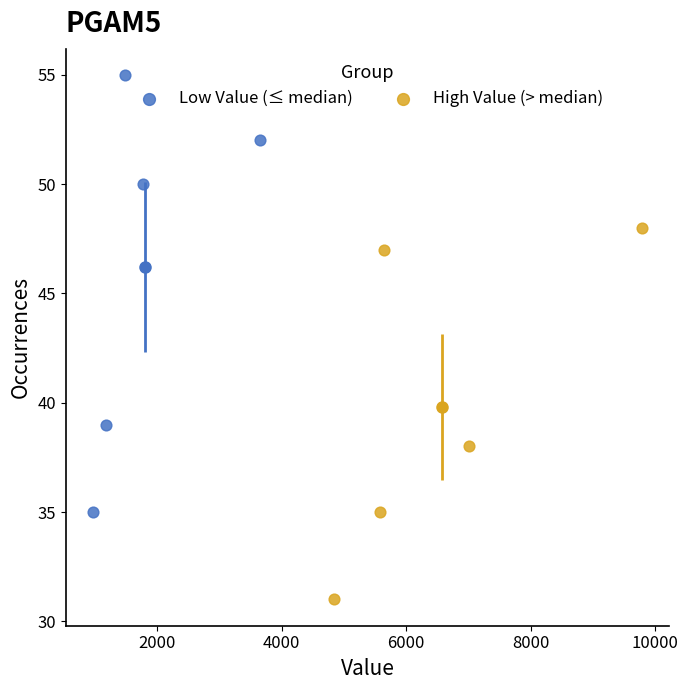

Which series reaches the minimum Y coordinate?

High Value (> median)